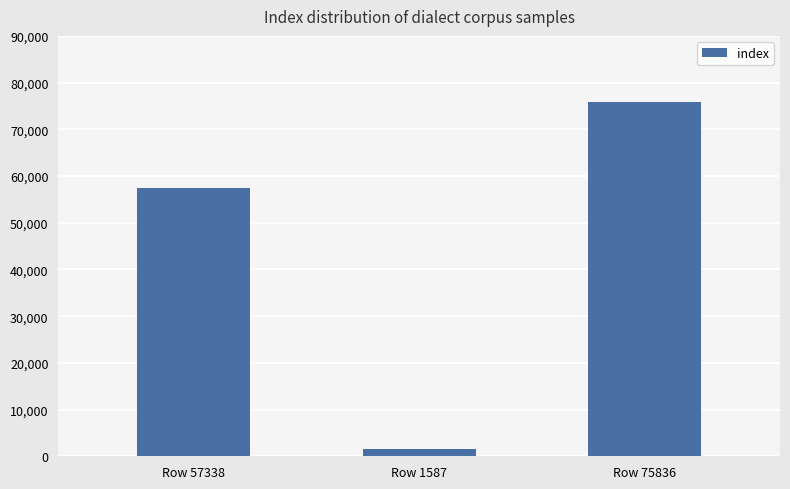

How many values are below 57338?

1